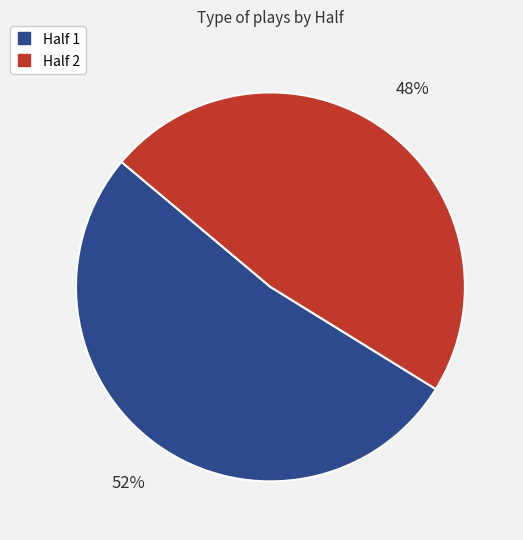

Is there any slice that represents more than half of the pie?

Yes